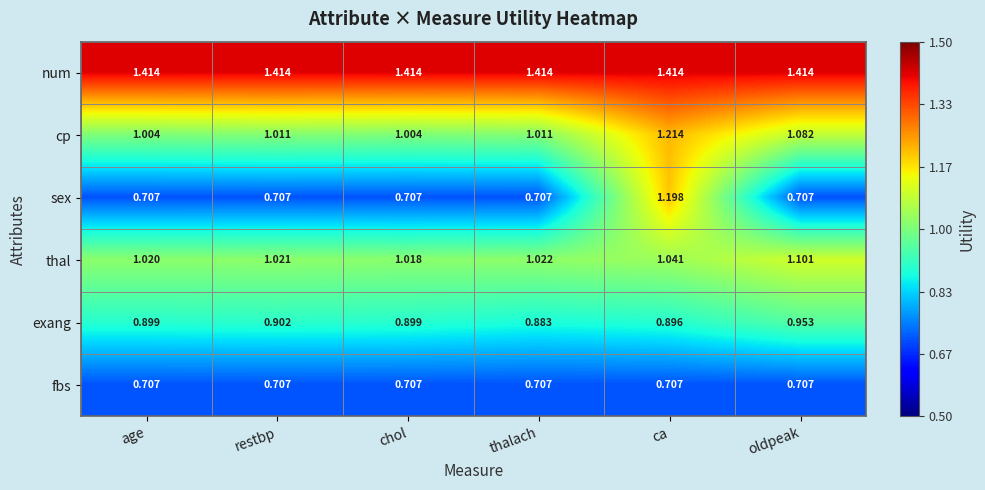

Which series has the largest range (max minus min)?

sex